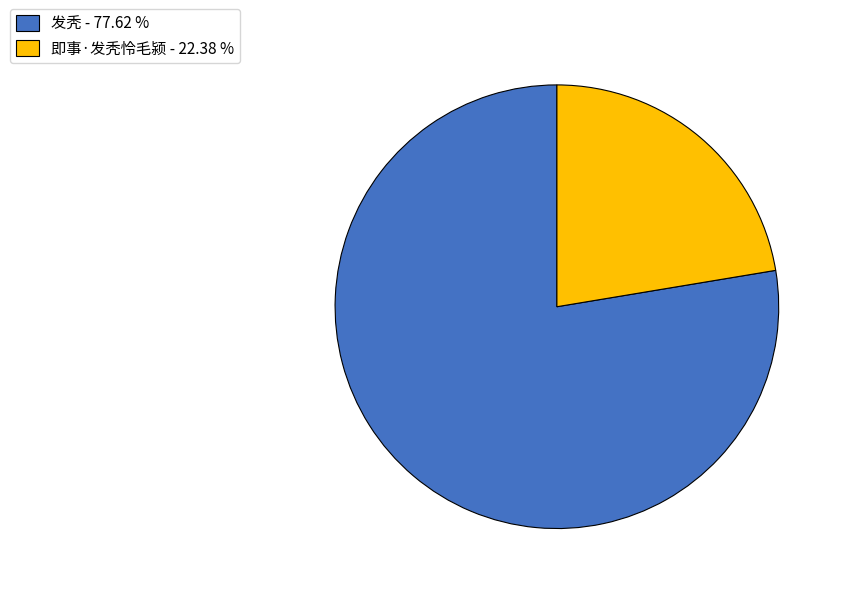

How many slices are in this pie chart?

2